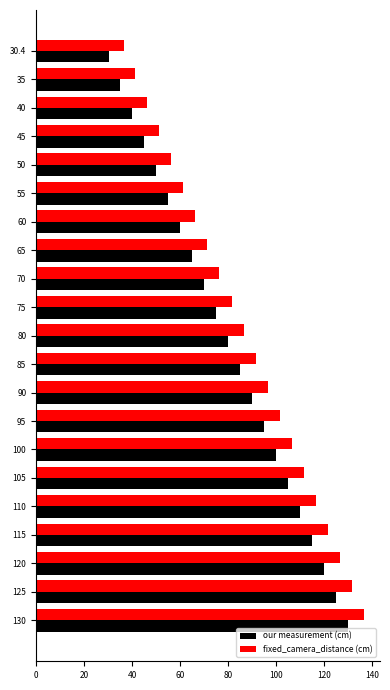

What is the difference between the highest and lowest values at 110?

6.4